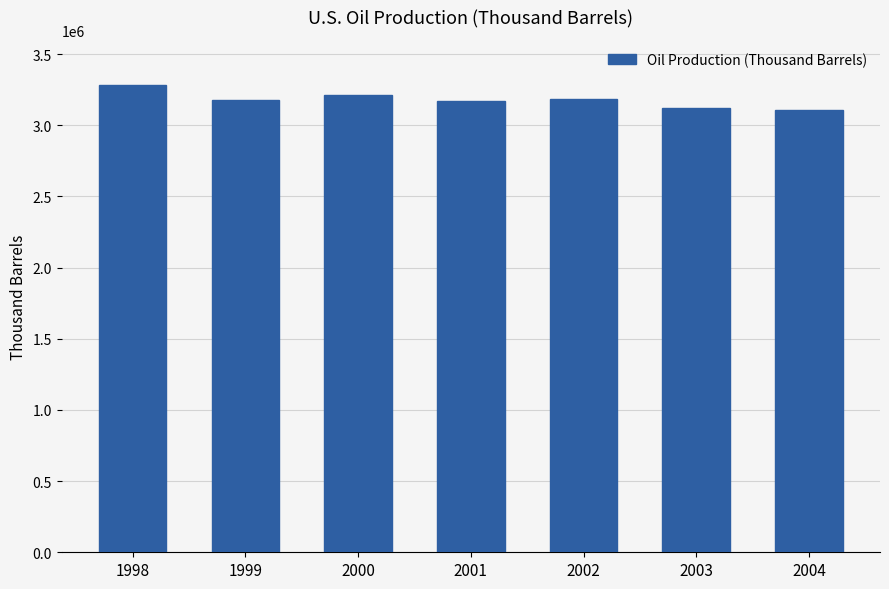

The value at 1999 is 1298916. True or false?

False